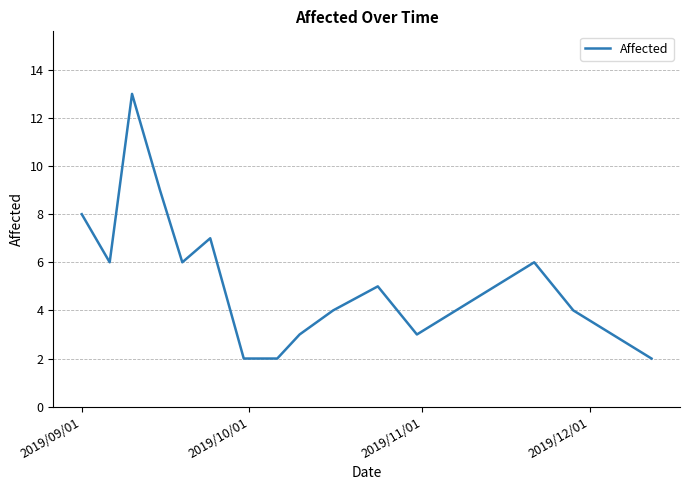

What is the difference between the maximum and minimum values?

11